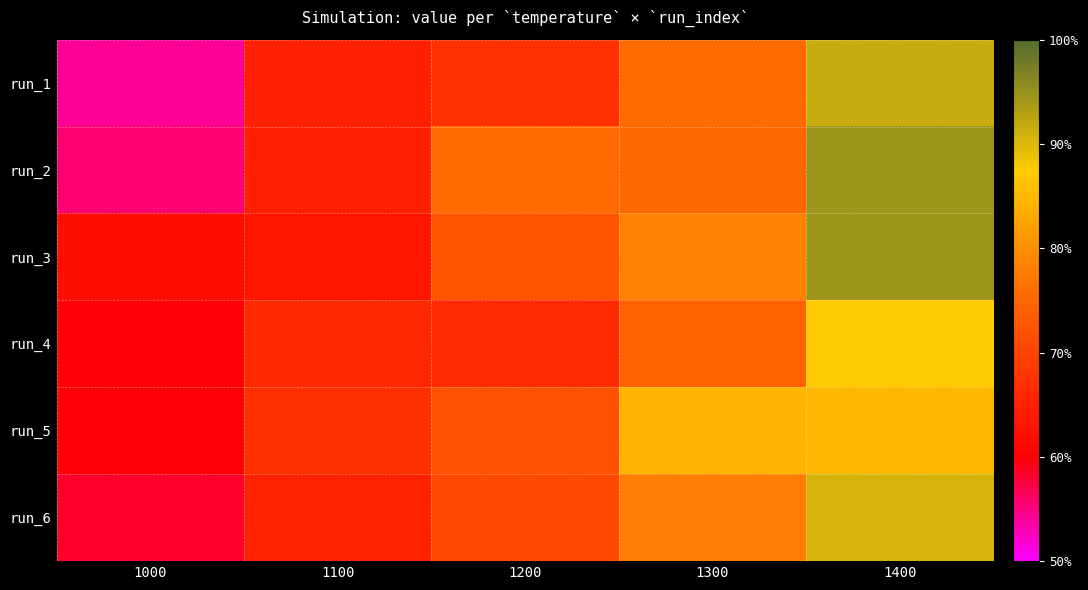

Which category has the highest value across all series?

1400